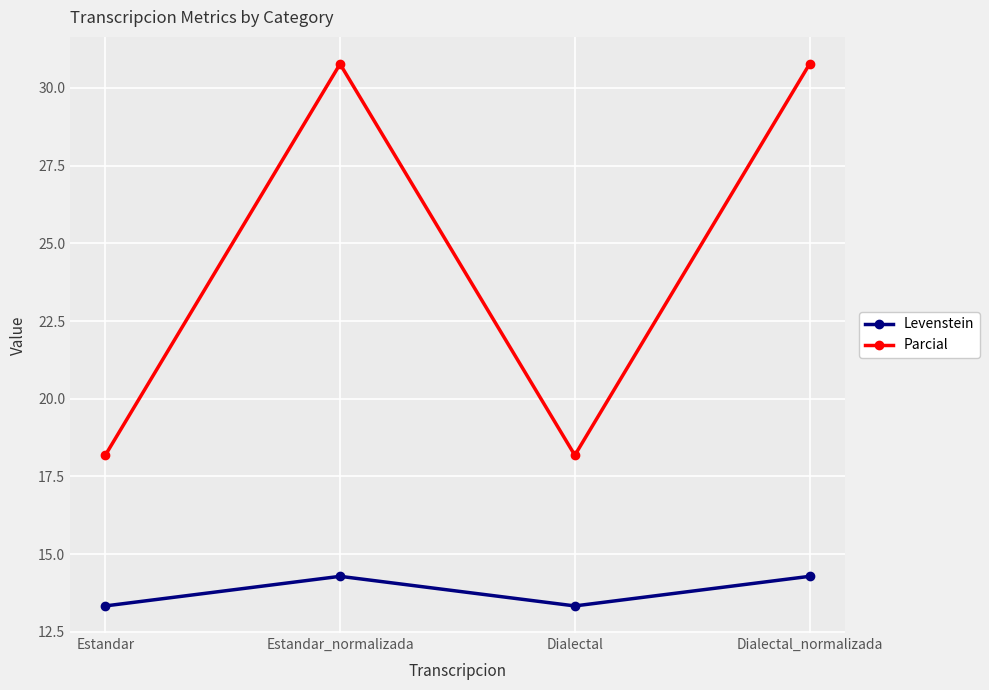

The value of Parcial at Dialectal is 25.9. True or false?

False